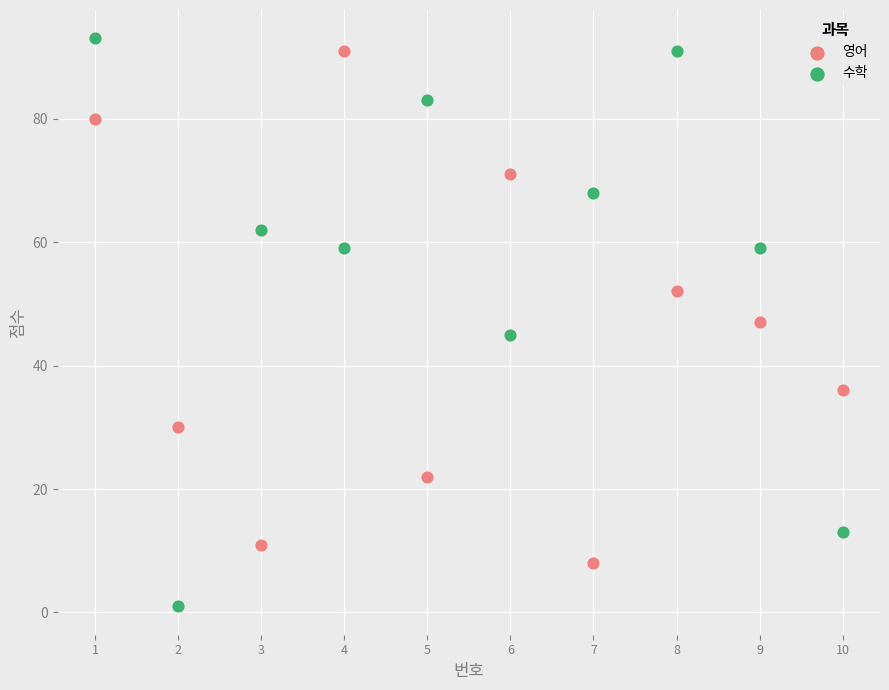

Across all data points, what is the range of X values (max minus min)?

9